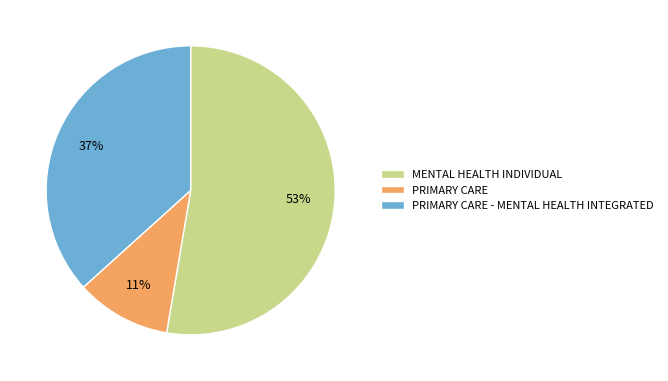

True or false: MENTAL HEALTH INDIVIDUAL accounts for 53% of the total.

True